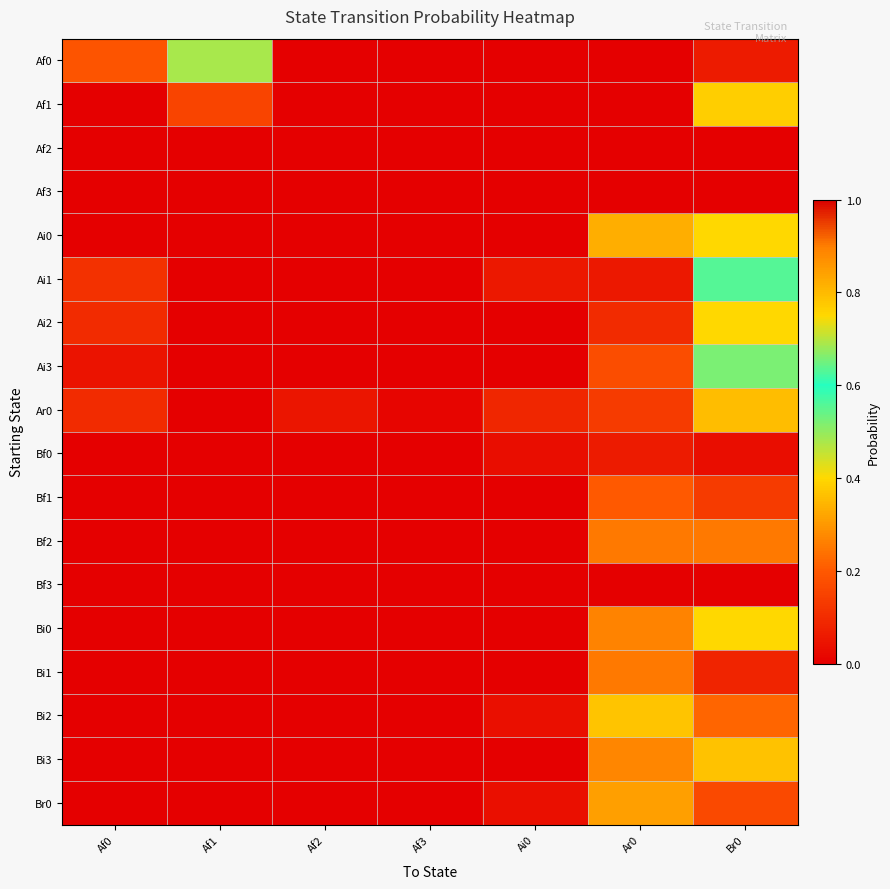

What is the total value across all series at Ai0?

0.2